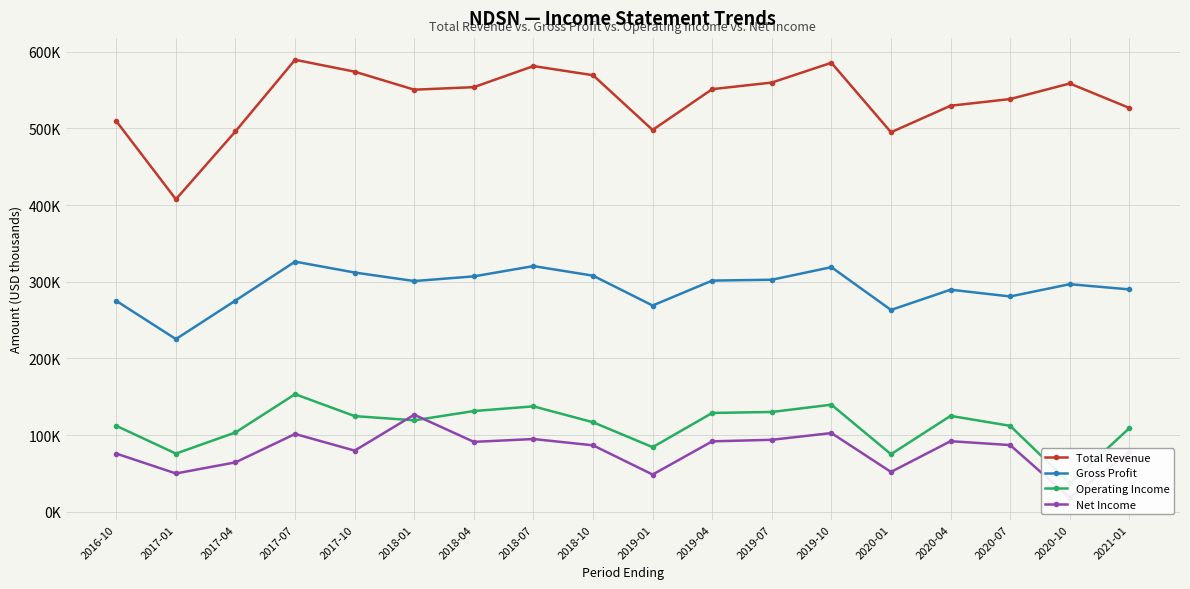

How many lines are shown in the chart?

4